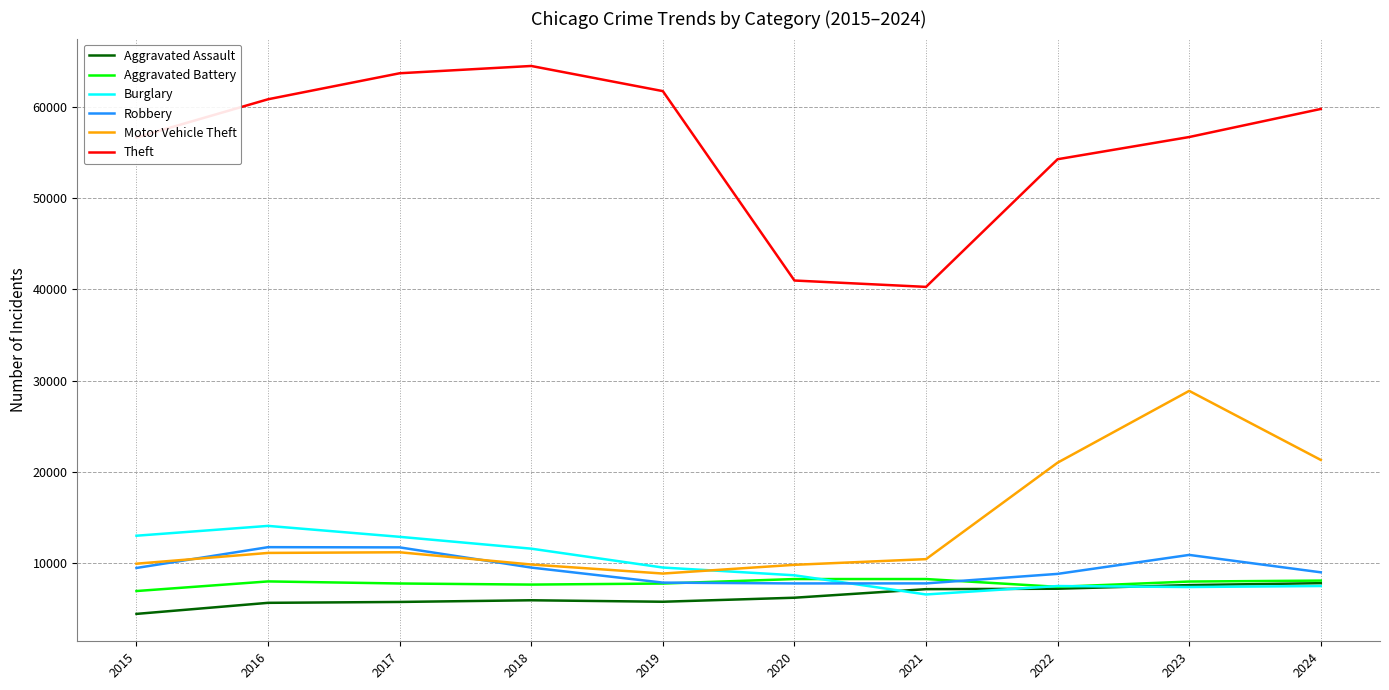

True or false: Burglary and Theft intersect in this chart.

False